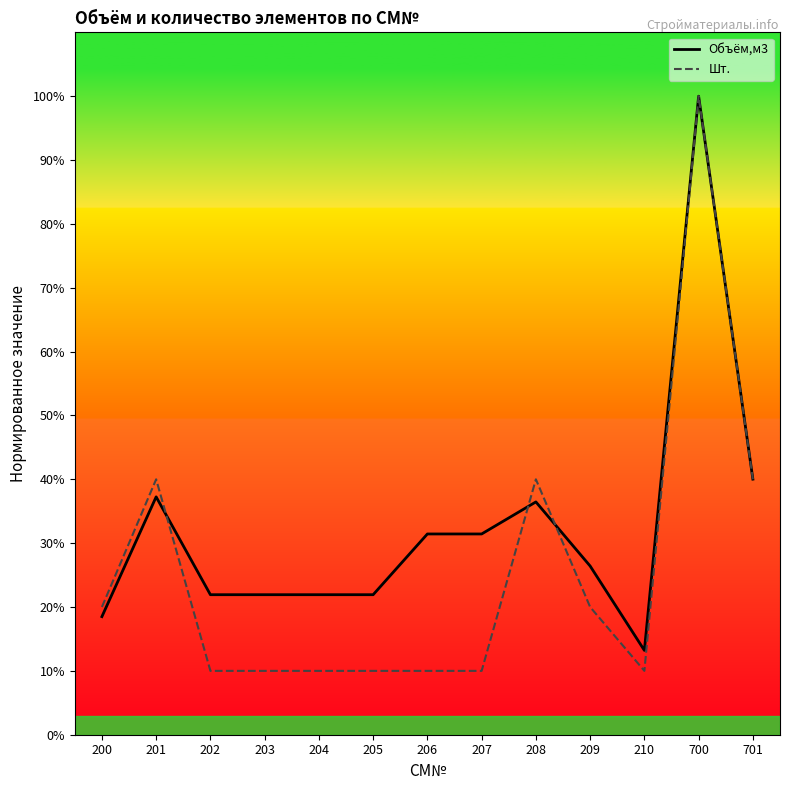

The Шт. series shows 0.1 at 202. True or false?

True